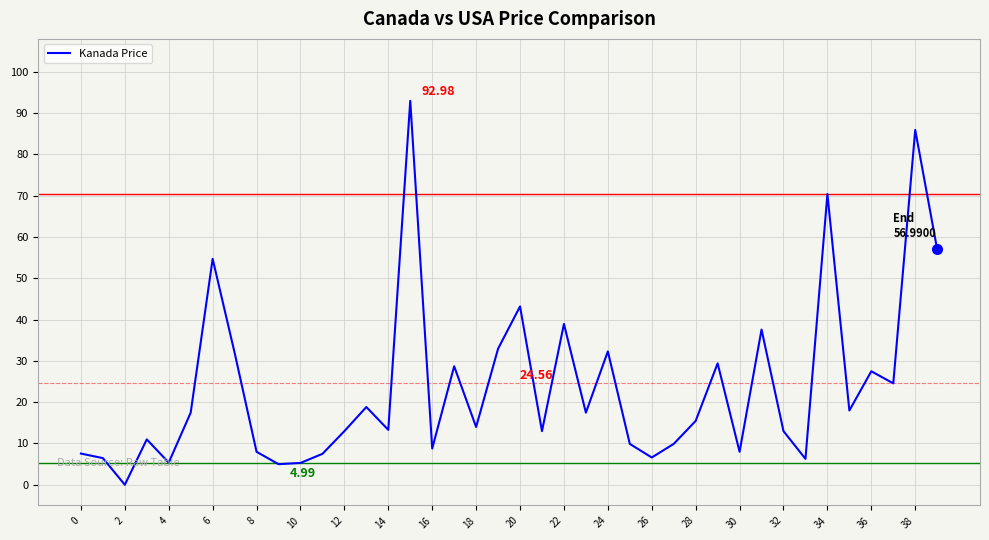

What is the difference between the maximum and minimum values?

93.0